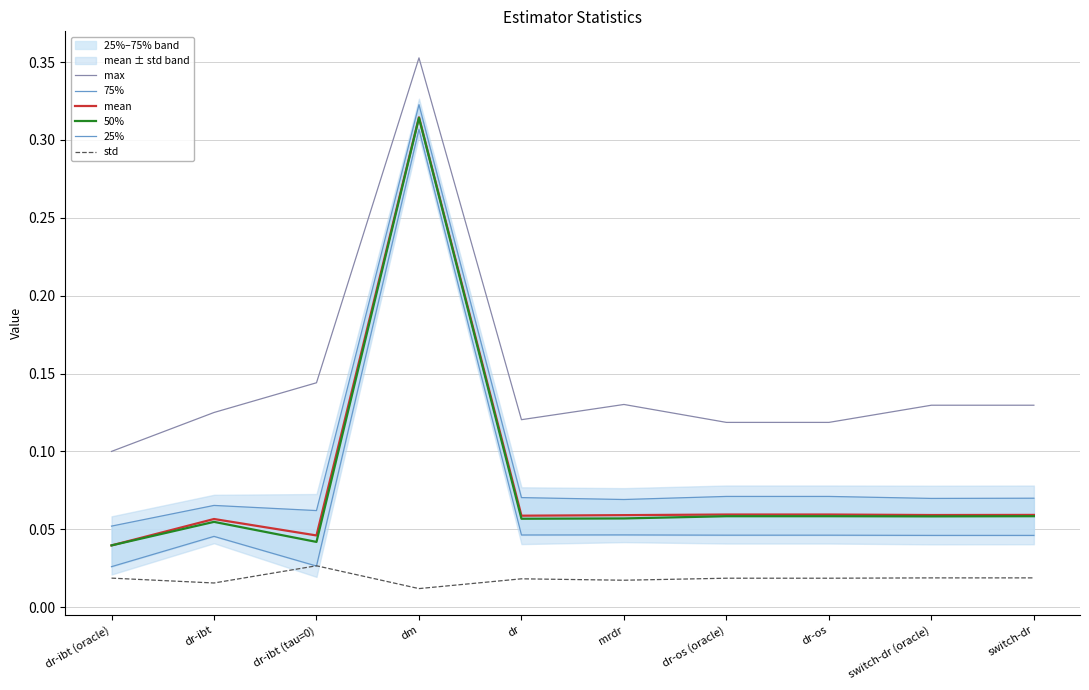

True or false: 25% and mean cross at least once.

False